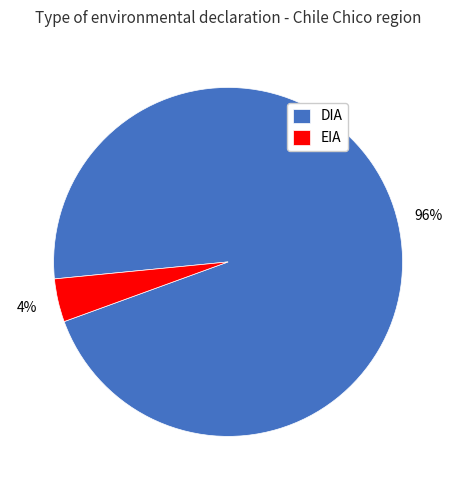

What percentage is the EIA slice, to the nearest percent?

4%